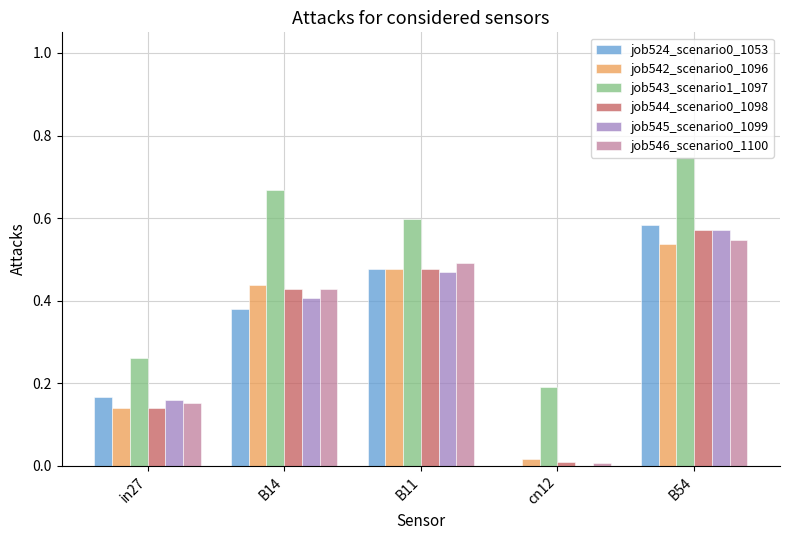

Between in27 and B54, which series saw the biggest shift?

job543_scenario1_1097